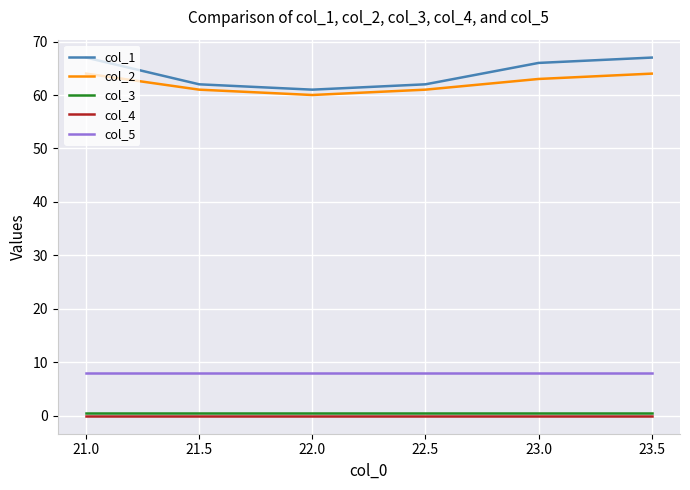

True or false: col_2 and col_4 cross at least once.

False